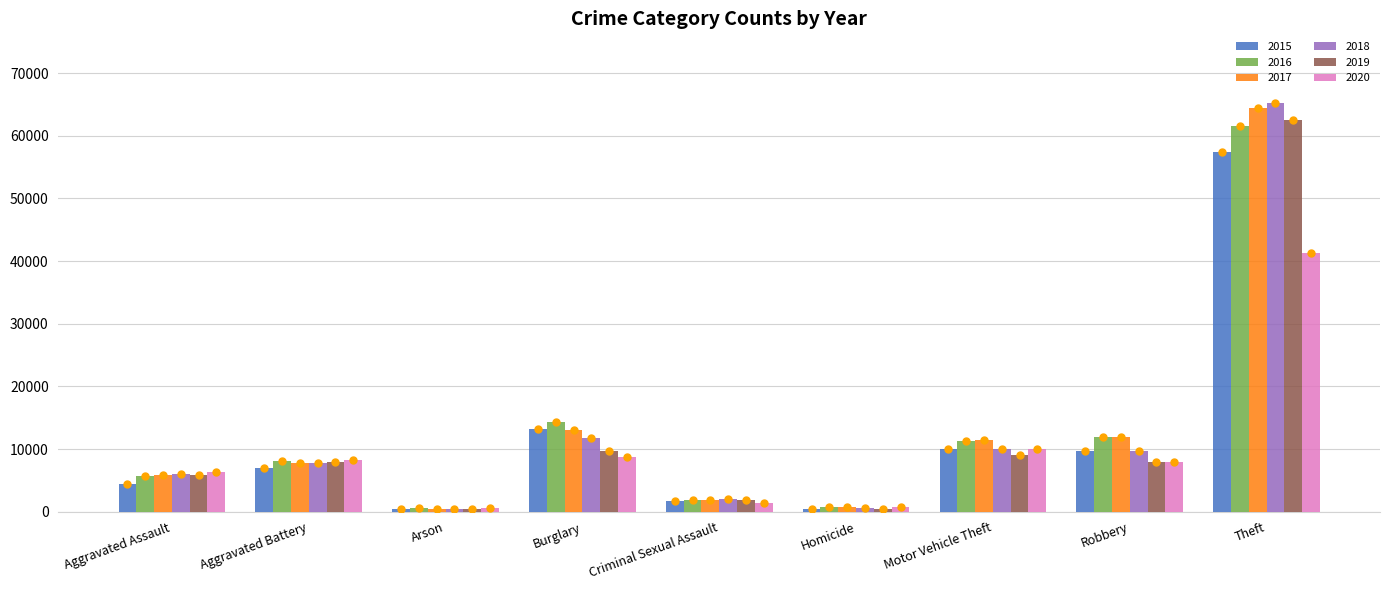

Which series has the largest range (max minus min)?

2018